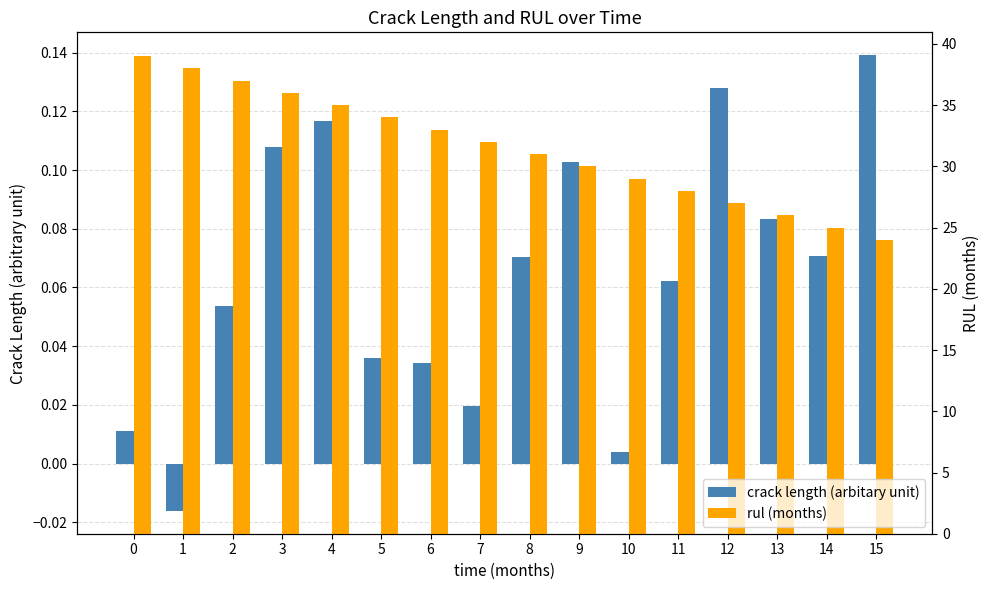

True or false: crack length (arbitary unit) has a value of 0.1 at 3.

False